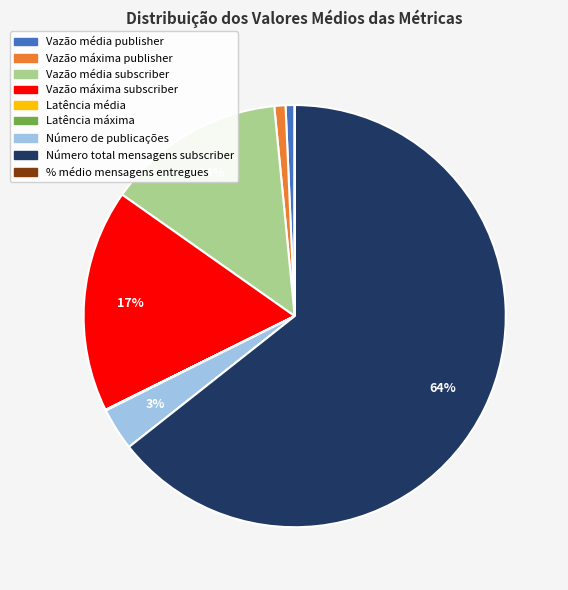

Which slice is the largest?

Número total mensagens subscriber